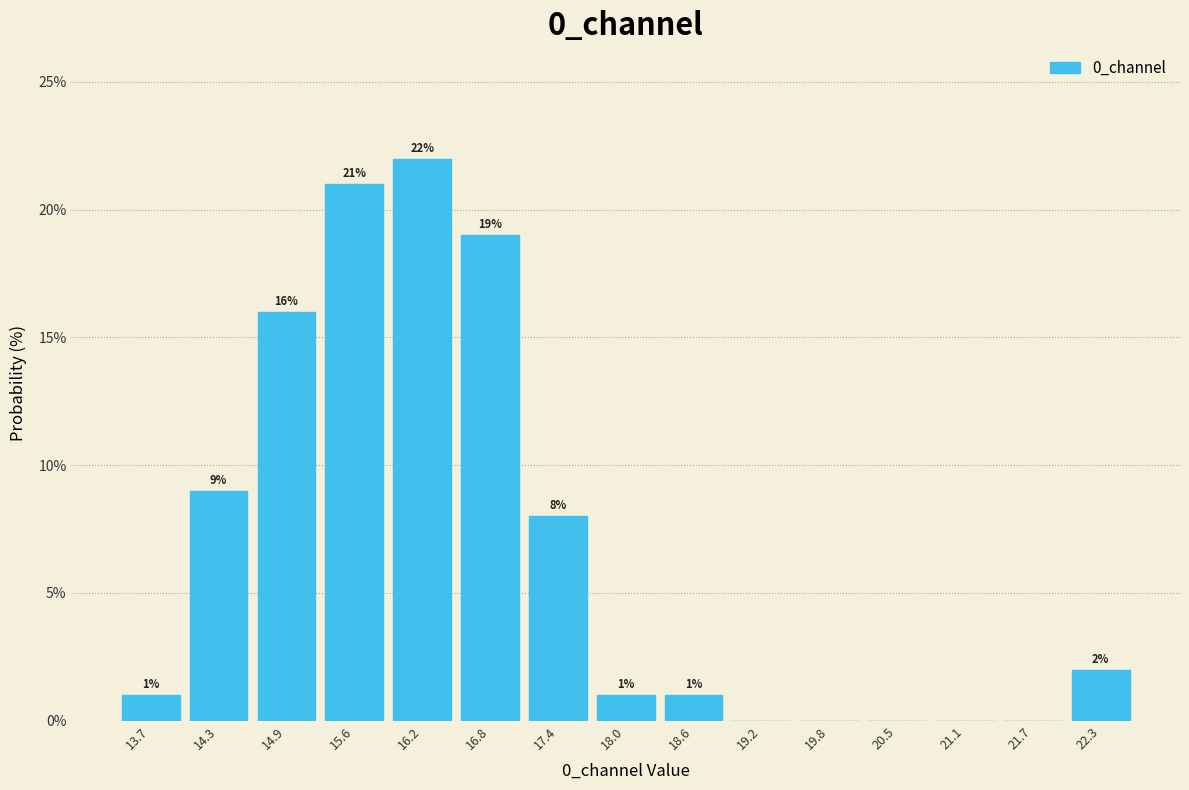

Which range on the x-axis has the tallest bar?

15.9 to 16.5